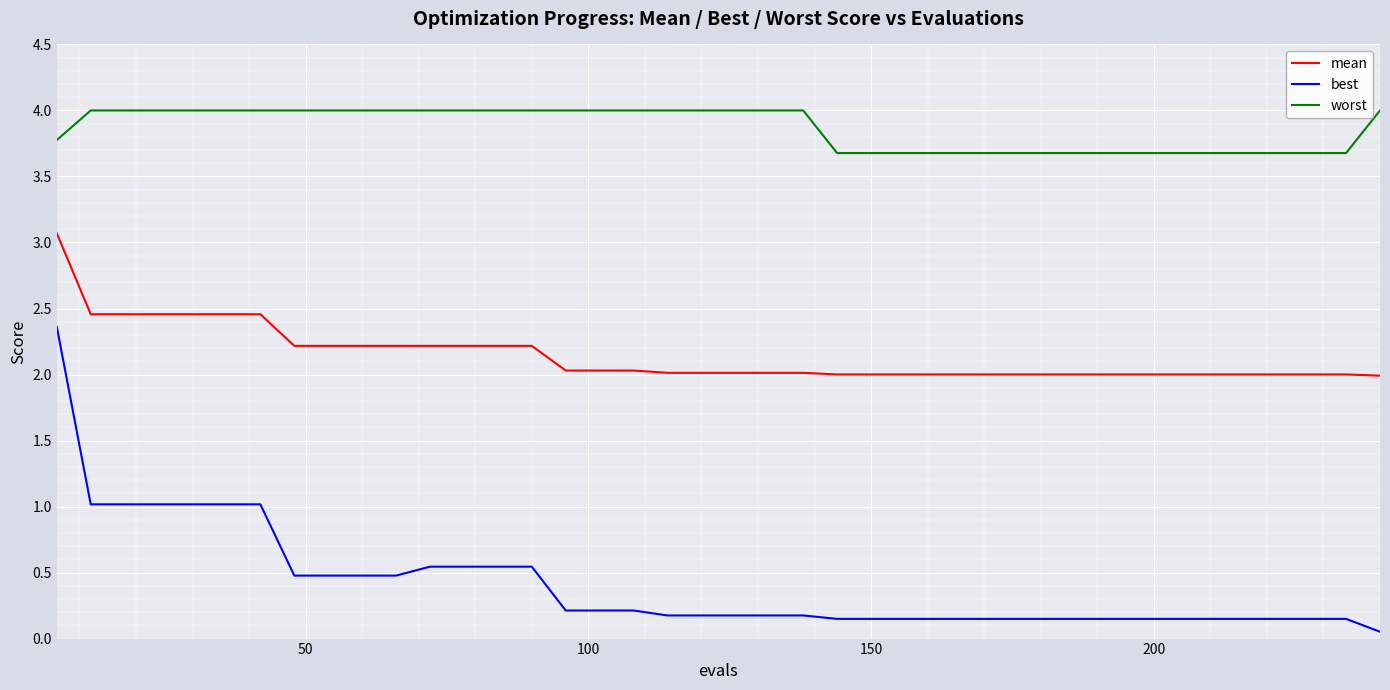

True or false: mean and best cross at least once.

False